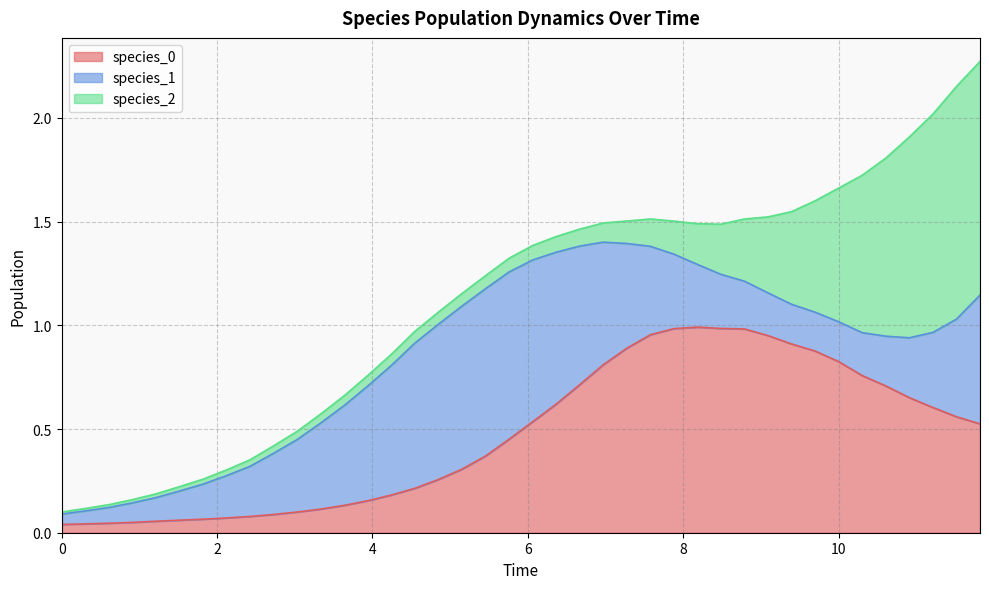

The species_1 series shows 0.5 at 10. True or false?

False